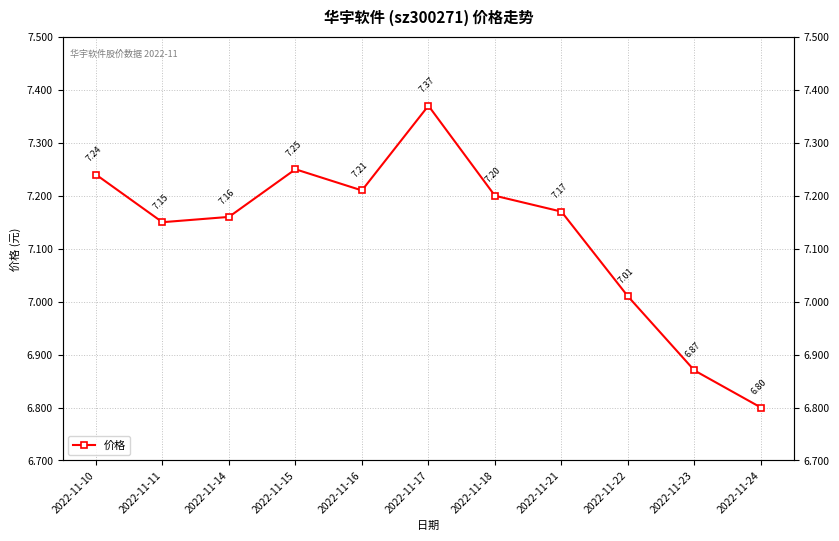

The chart shows a value of 7.2 at 2022-11-21. True or false?

True